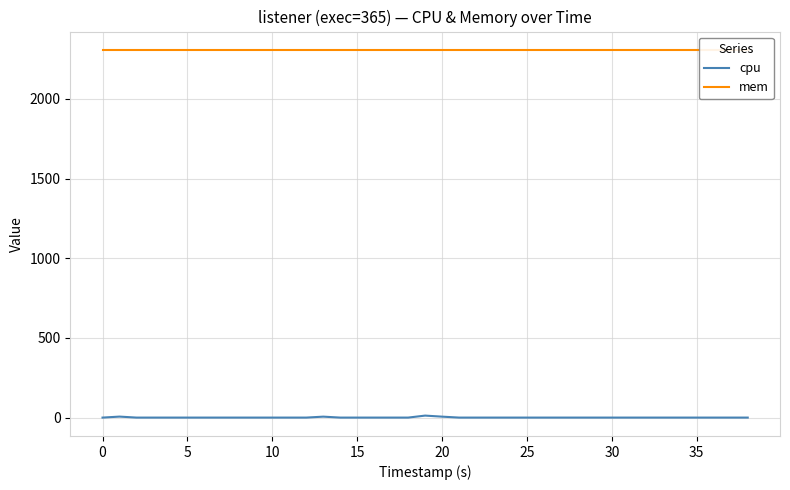

Read the mem value at 5.

2308.0